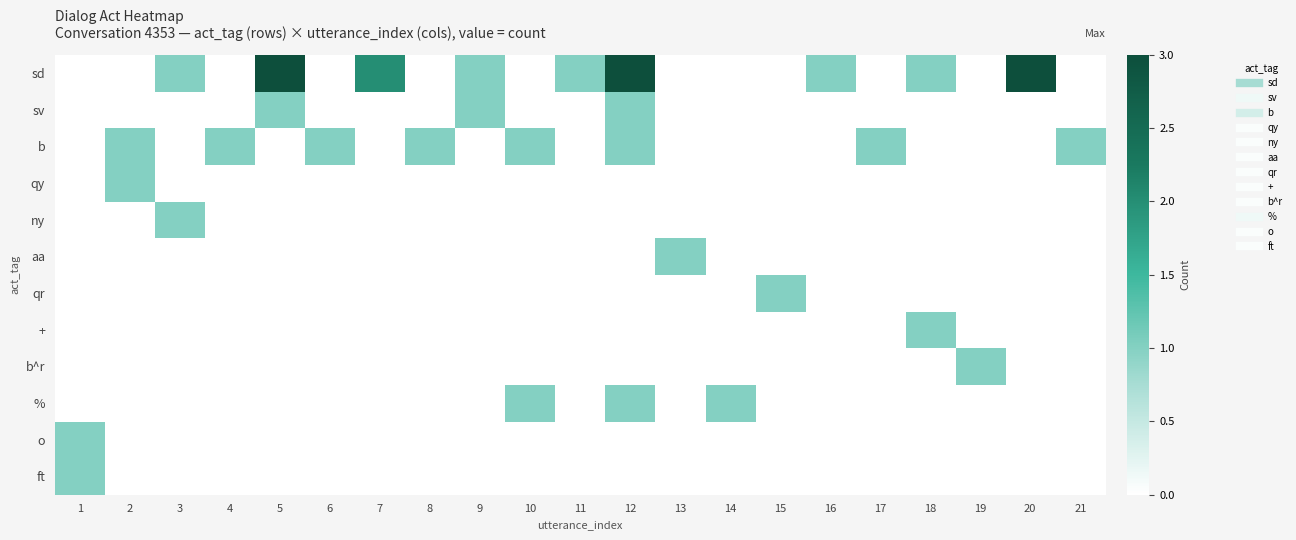

Reading left to right, extract all data points from this chart.

sd: 1=0	2=0	3=1	4=0	5=3	6=0	7=2	8=0	9=1	10=0	11=1	12=3	13=0	14=0	15=0	16=1	17=0	18=1	19=0	20=3	21=0
sv: 1=0	2=0	3=0	4=0	5=1	6=0	7=0	8=0	9=1	10=0	11=0	12=1	13=0	14=0	15=0	16=0	17=0	18=0	19=0	20=0	21=0
b: 1=0	2=1	3=0	4=1	5=0	6=1	7=0	8=1	9=0	10=1	11=0	12=1	13=0	14=0	15=0	16=0	17=1	18=0	19=0	20=0	21=1
qy: 1=0	2=1	3=0	4=0	5=0	6=0	7=0	8=0	9=0	10=0	11=0	12=0	13=0	14=0	15=0	16=0	17=0	18=0	19=0	20=0	21=0
ny: 1=0	2=0	3=1	4=0	5=0	6=0	7=0	8=0	9=0	10=0	11=0	12=0	13=0	14=0	15=0	16=0	17=0	18=0	19=0	20=0	21=0
aa: 1=0	2=0	3=0	4=0	5=0	6=0	7=0	8=0	9=0	10=0	11=0	12=0	13=1	14=0	15=0	16=0	17=0	18=0	19=0	20=0	21=0
qr: 1=0	2=0	3=0	4=0	5=0	6=0	7=0	8=0	9=0	10=0	11=0	12=0	13=0	14=0	15=1	16=0	17=0	18=0	19=0	20=0	21=0
+: 1=0	2=0	3=0	4=0	5=0	6=0	7=0	8=0	9=0	10=0	11=0	12=0	13=0	14=0	15=0	16=0	17=0	18=1	19=0	20=0	21=0
b^r: 1=0	2=0	3=0	4=0	5=0	6=0	7=0	8=0	9=0	10=0	11=0	12=0	13=0	14=0	15=0	16=0	17=0	18=0	19=1	20=0	21=0
%: 1=0	2=0	3=0	4=0	5=0	6=0	7=0	8=0	9=0	10=1	11=0	12=1	13=0	14=1	15=0	16=0	17=0	18=0	19=0	20=0	21=0
o: 1=1	2=0	3=0	4=0	5=0	6=0	7=0	8=0	9=0	10=0	11=0	12=0	13=0	14=0	15=0	16=0	17=0	18=0	19=0	20=0	21=0
ft: 1=1	2=0	3=0	4=0	5=0	6=0	7=0	8=0	9=0	10=0	11=0	12=0	13=0	14=0	15=0	16=0	17=0	18=0	19=0	20=0	21=0